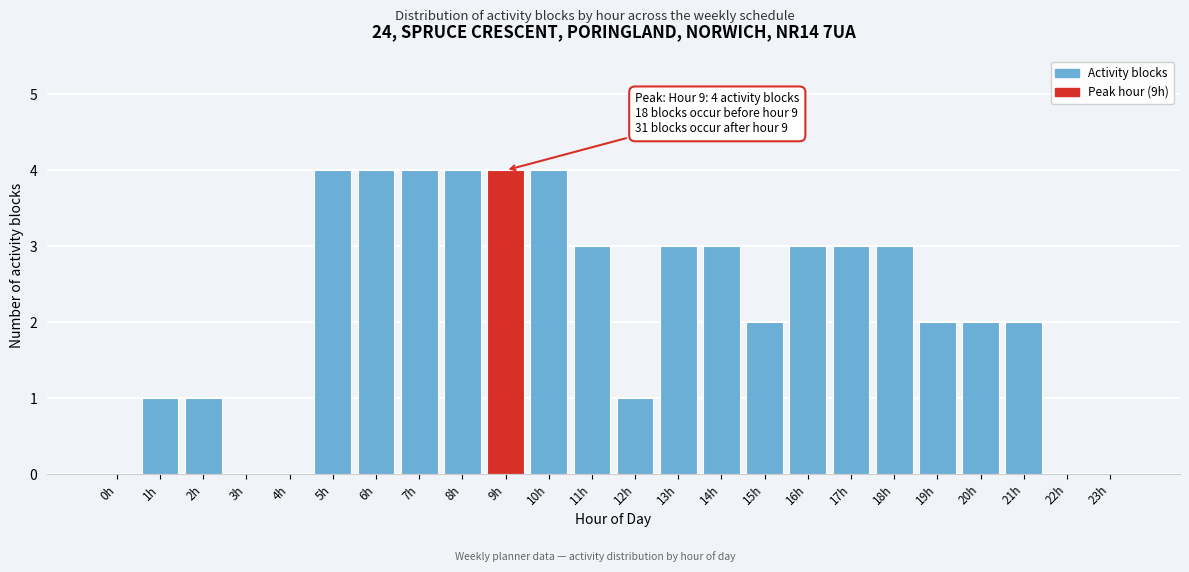

Reading left to right, transcribe all the data shown in this chart.

0h=0	1h=1	2h=1	3h=0	4h=0	5h=4	6h=4	7h=4	8h=4	9h=4	10h=4	11h=3	12h=1	13h=3	14h=3	15h=2	16h=3	17h=3	18h=3	19h=2	20h=2	21h=2	22h=0	23h=0